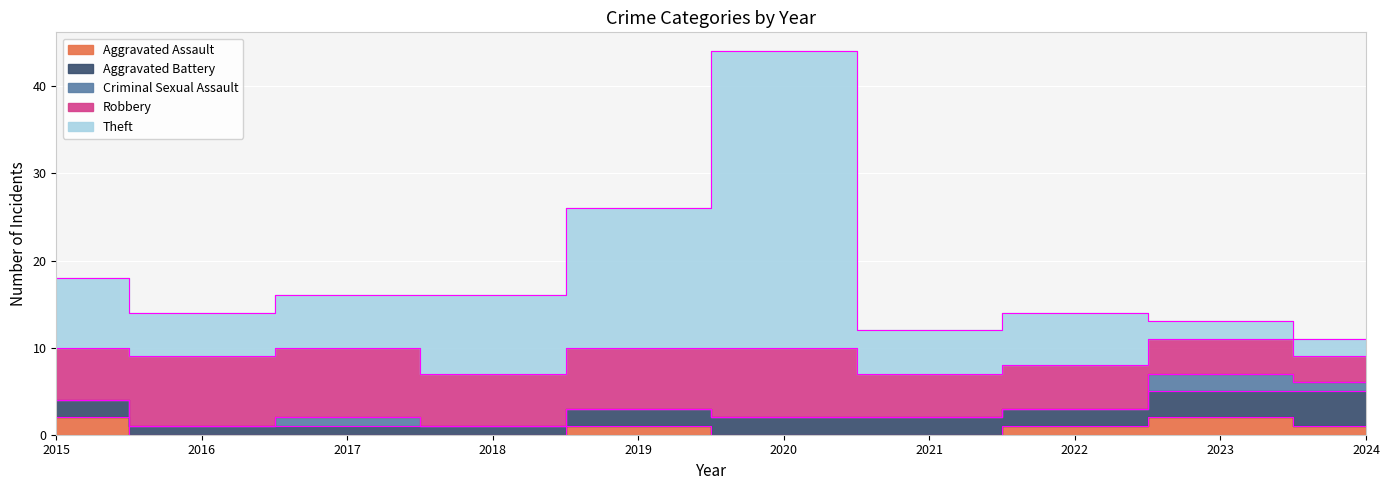

What is the sum of all Robbery values?

60